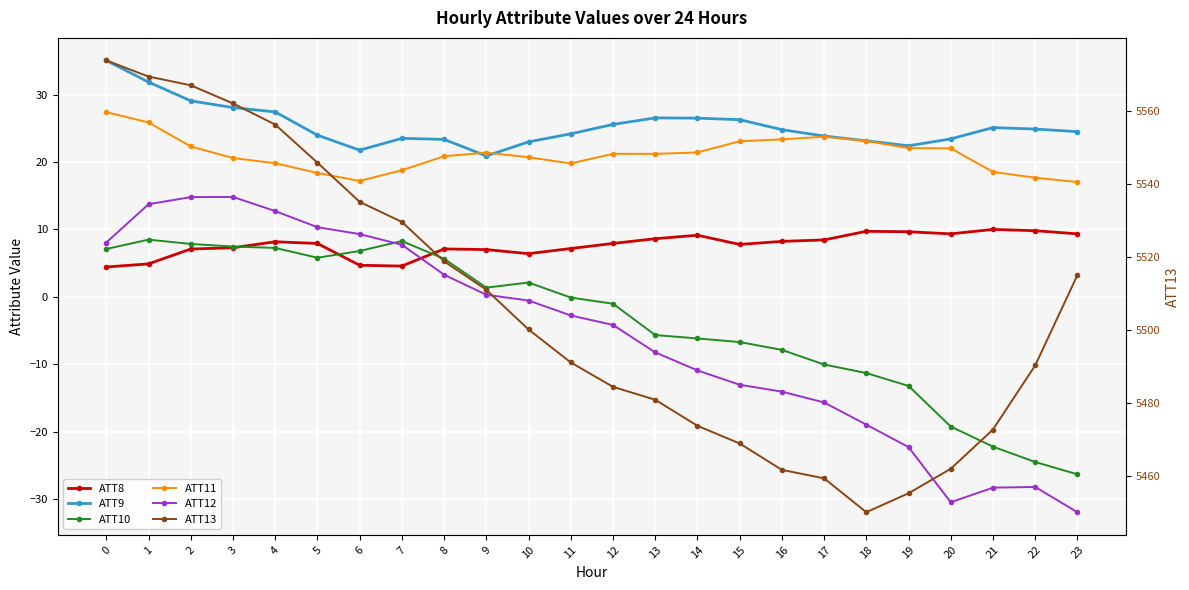

How many interior local valleys does the ATT11 series have?

3